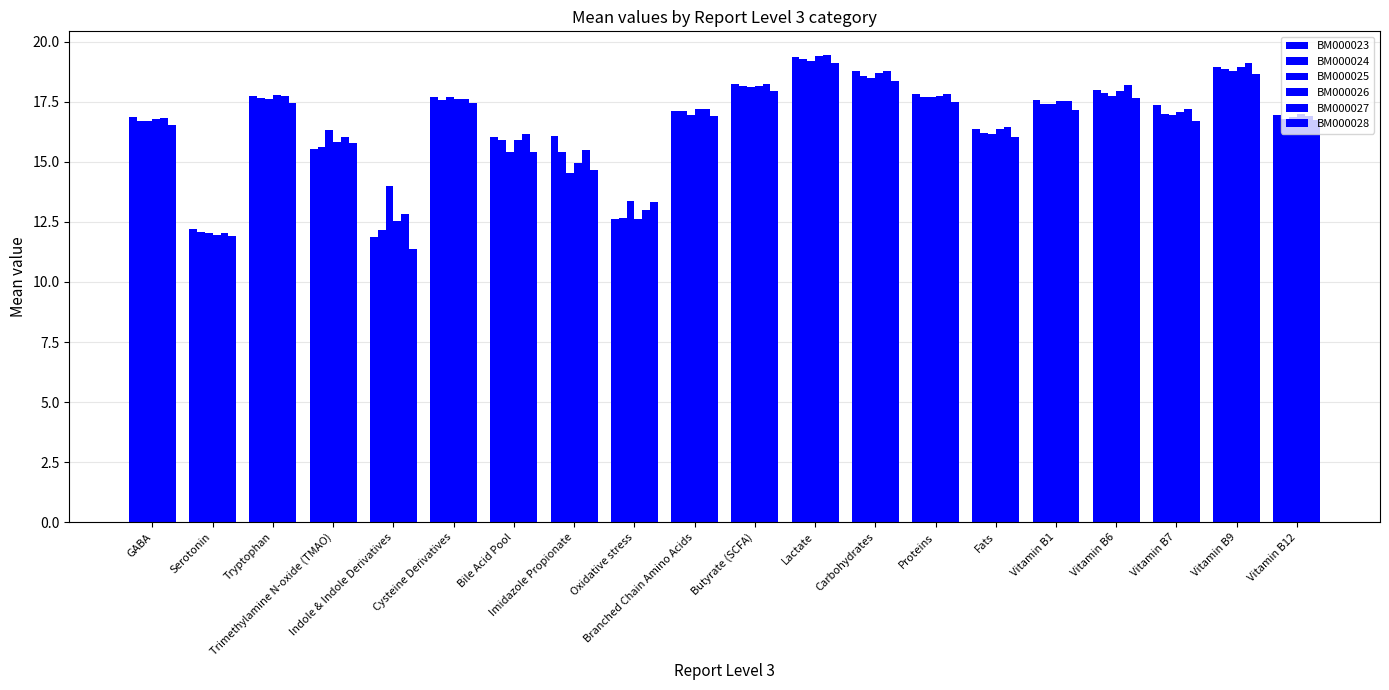

True or false: BM000025 has a value of 9.1 at GABA.

False